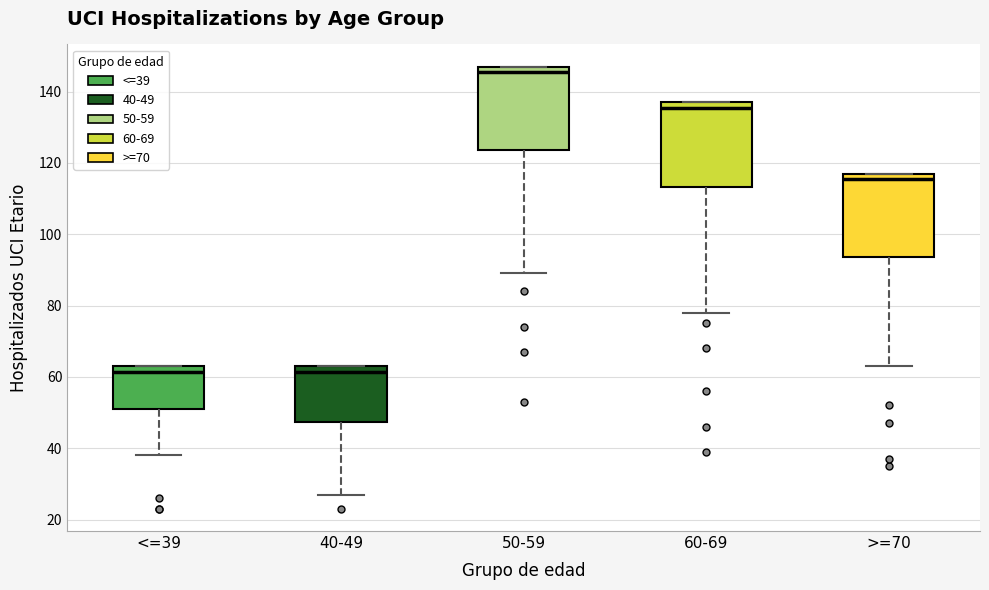

Where does the lower whisker of the box for 50-59 end on the y-axis? The values are not printed on the chart, so give them approximately, as read against the axis.

90